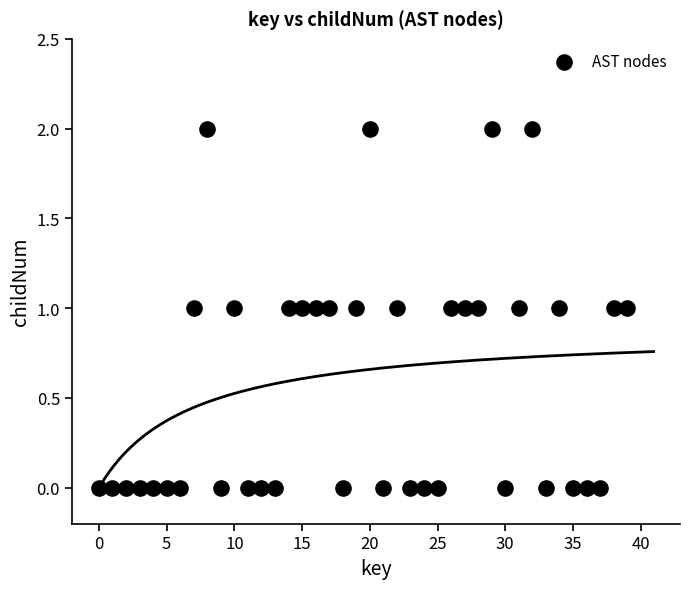

How many data points are displayed?

40